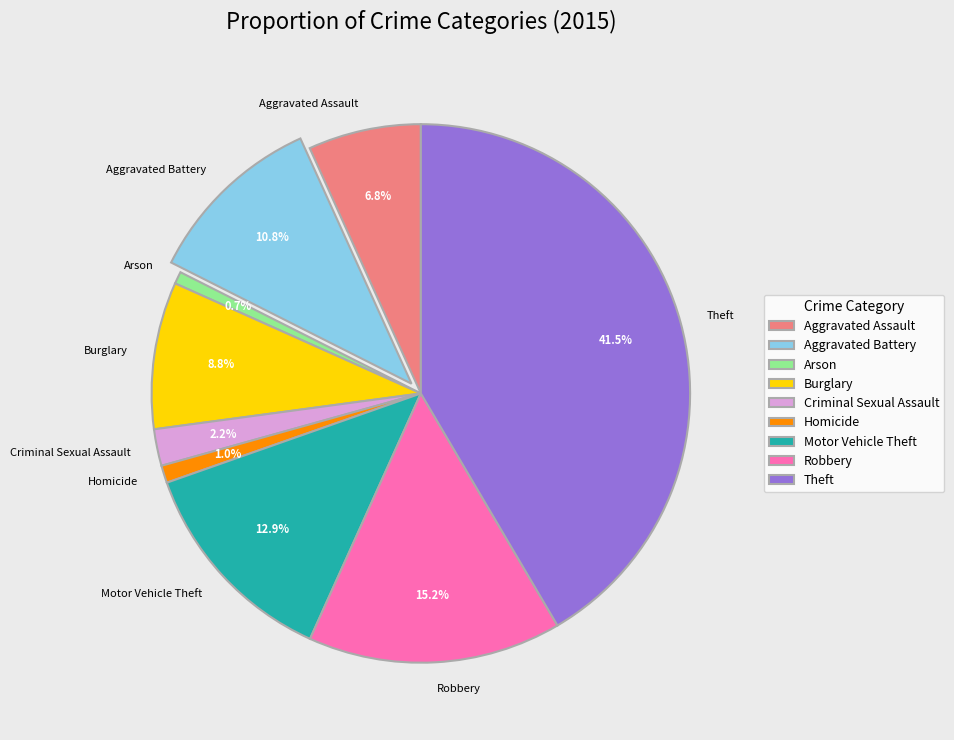

True or false: Homicide accounts for 11% of the total.

False